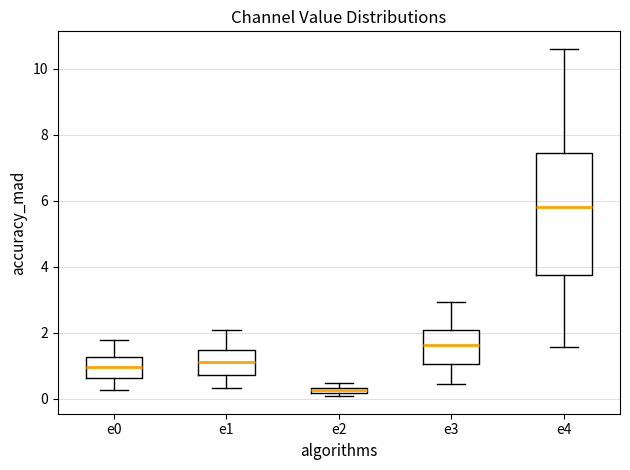

Where is the lower edge of the box for e0 on the y-axis? The values are not printed on the chart, so give them approximately, as read against the axis.

0.6